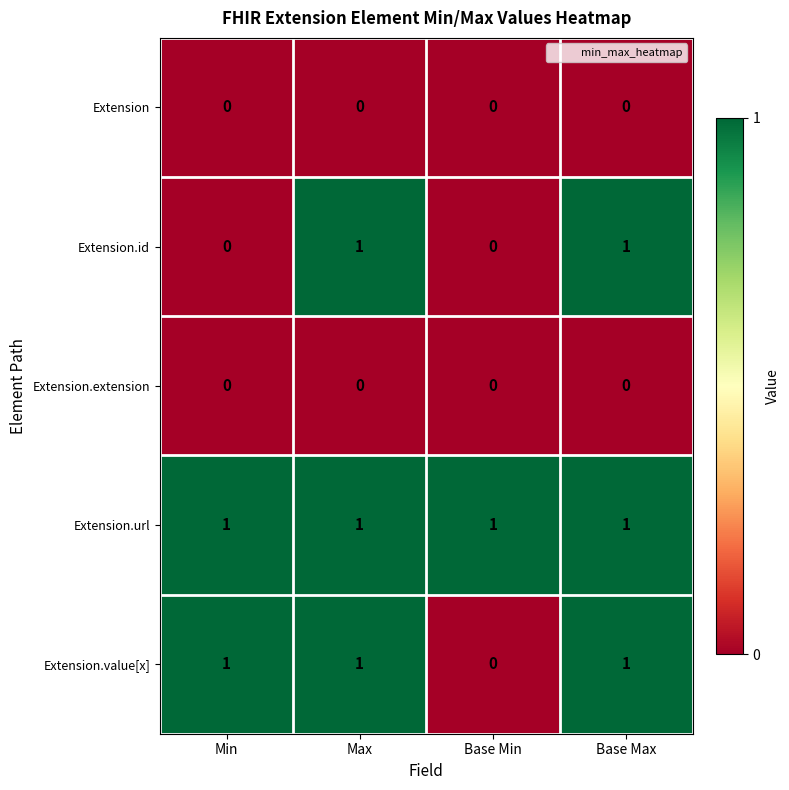

What is the sum of all Extension.url values?

4